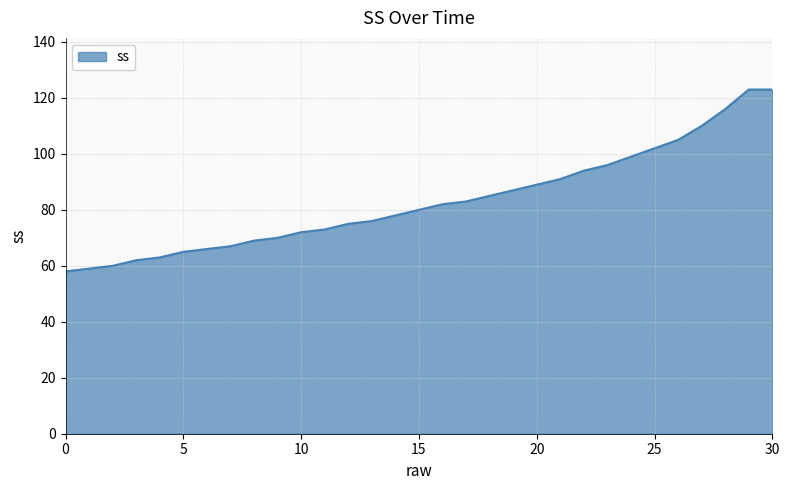

What is the difference between the maximum and minimum values?

65